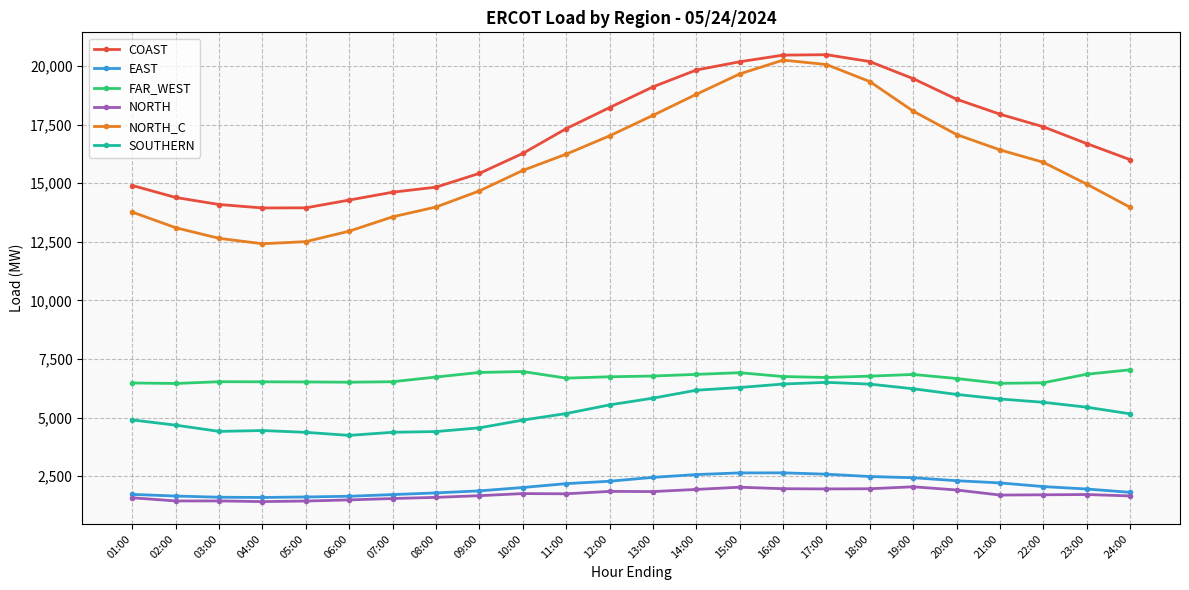

Is this an area chart (filled region under the line)?

No